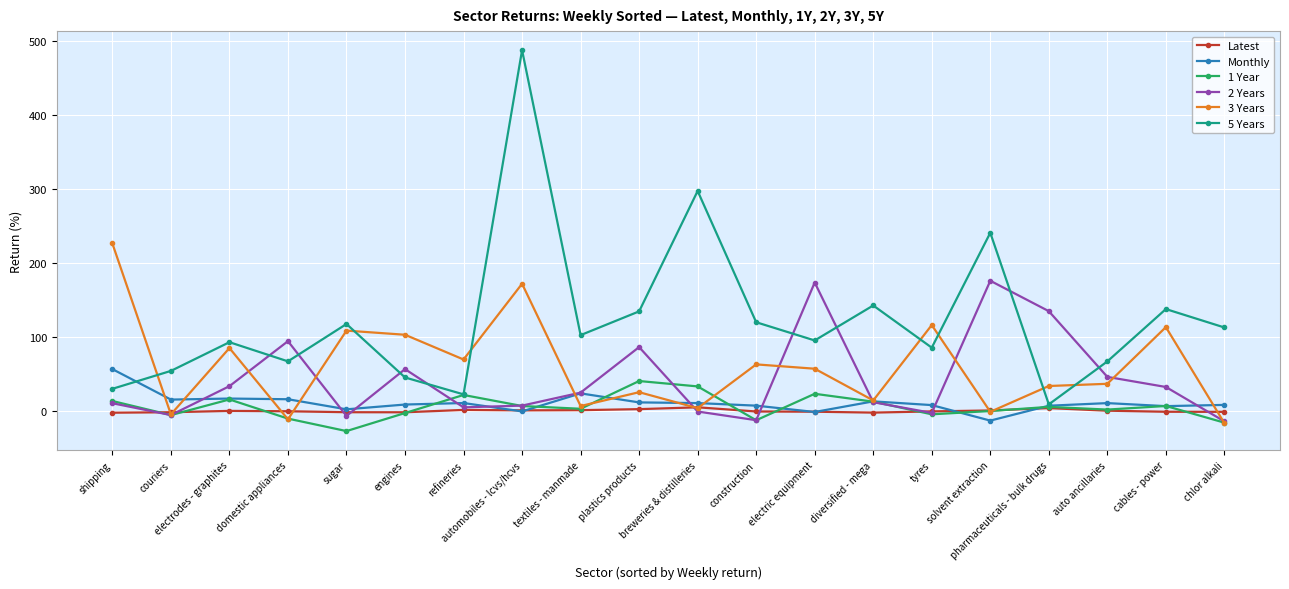

At which category does 1 Year reach its first local peak?

electrodes - graphites